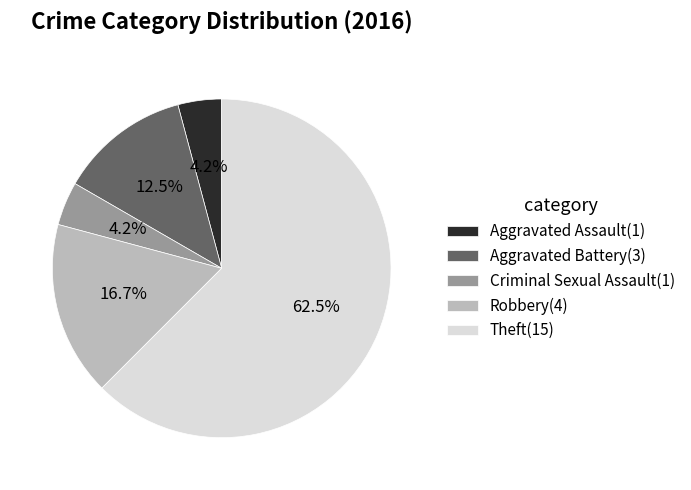

Does any single category account for the majority?

Yes